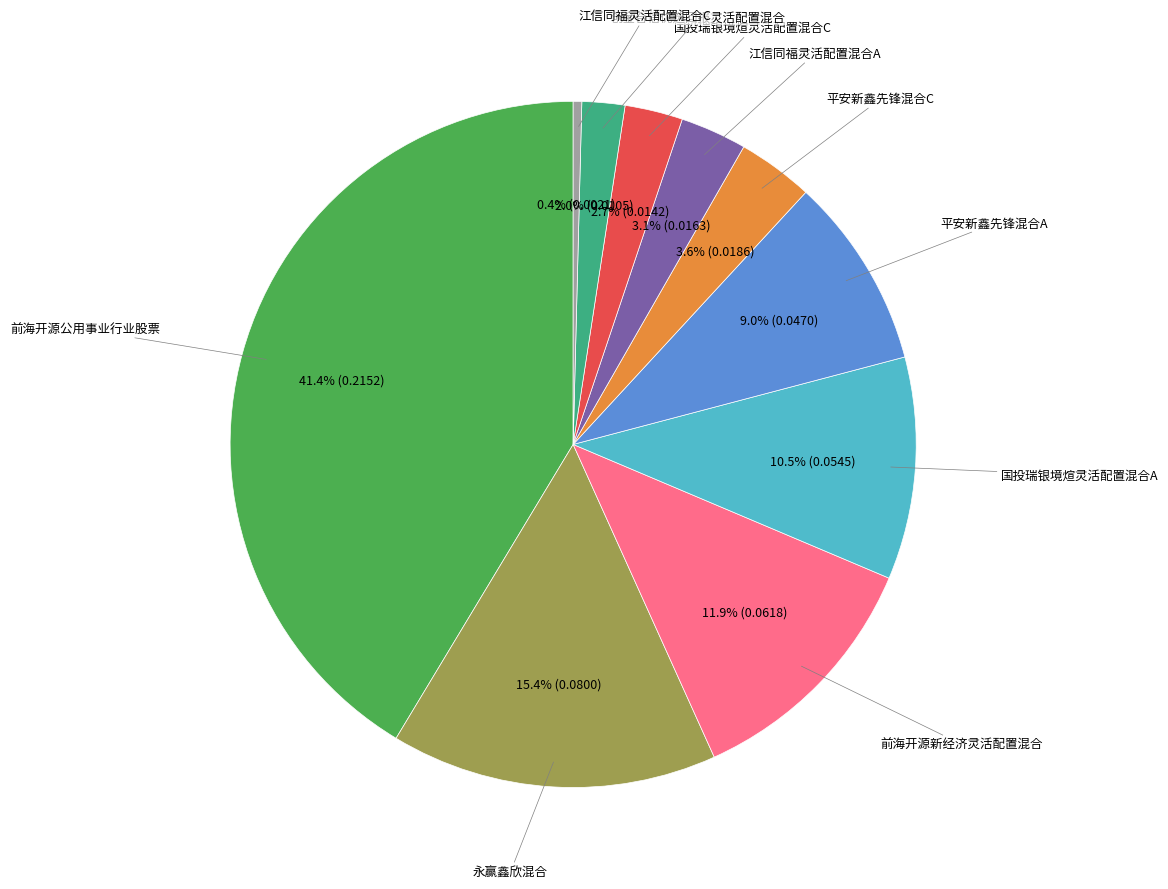

To the nearest percent, what is the difference between the largest and smallest slice percentages?

41%